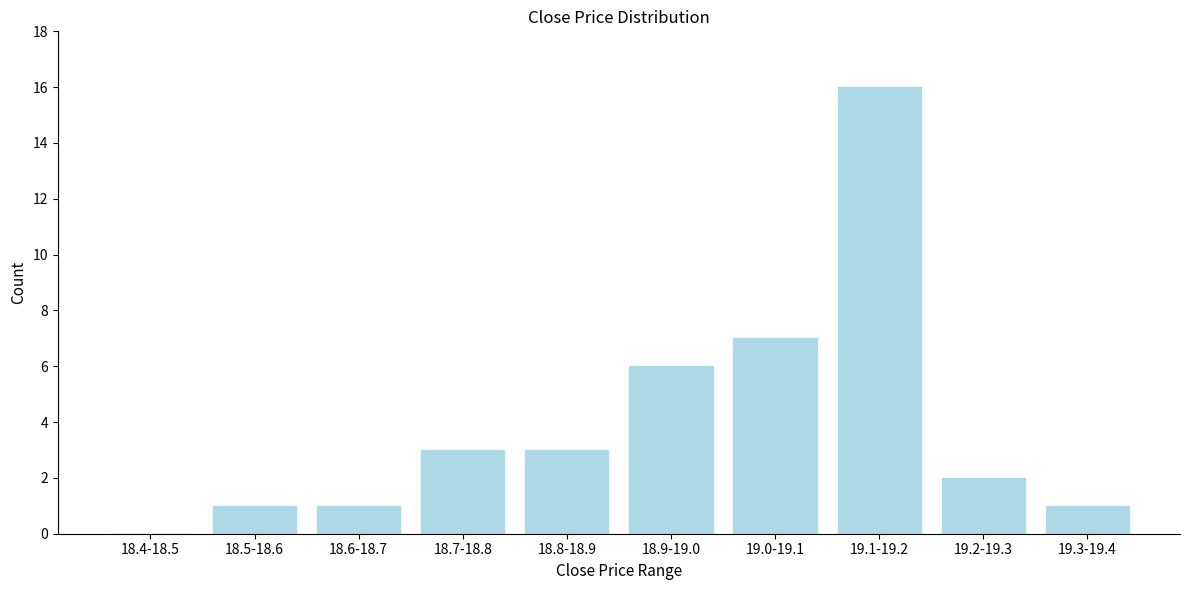

Reading right to left, what are all the values shown in this chart?

19.3-19.4=1	19.2-19.3=2	19.1-19.2=16	19.0-19.1=7	18.9-19.0=6	18.8-18.9=3	18.7-18.8=3	18.6-18.7=1	18.5-18.6=1	18.4-18.5=0